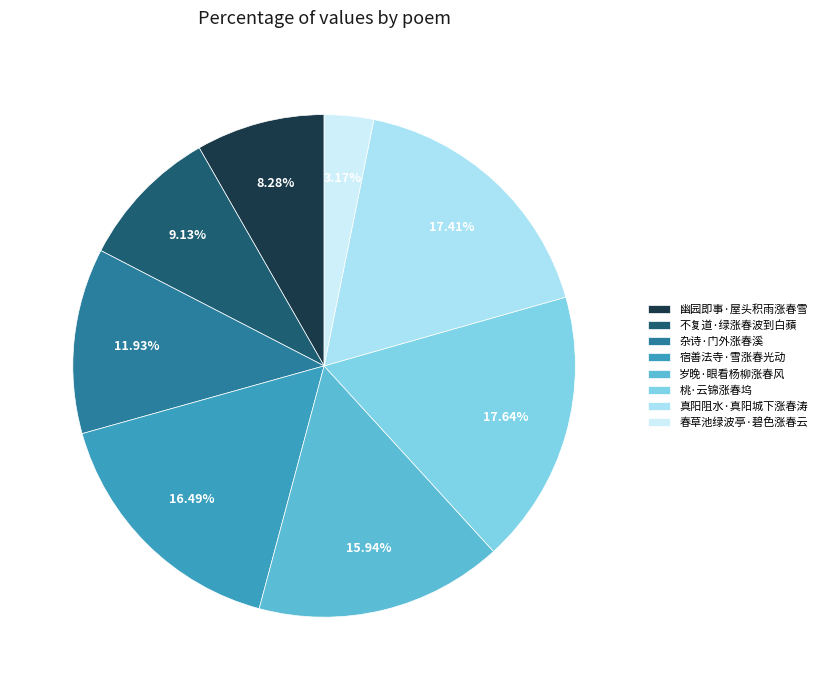

What is the smallest slice in the pie chart?

春草池绿波亭·碧色涨春云